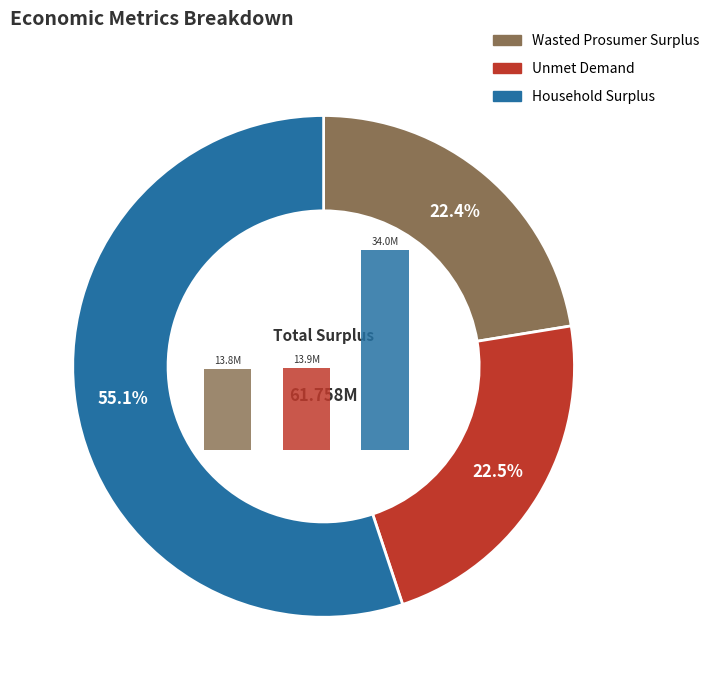

To the nearest percent, what is the difference between the largest and smallest slice percentages?

33%